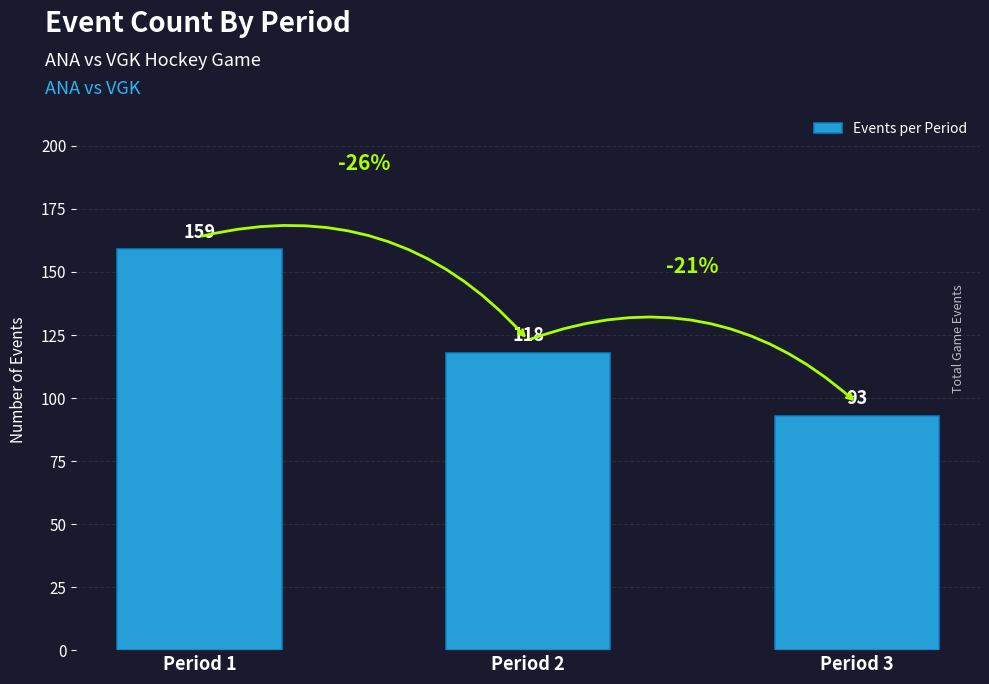

Does the chart contain any negative values?

No